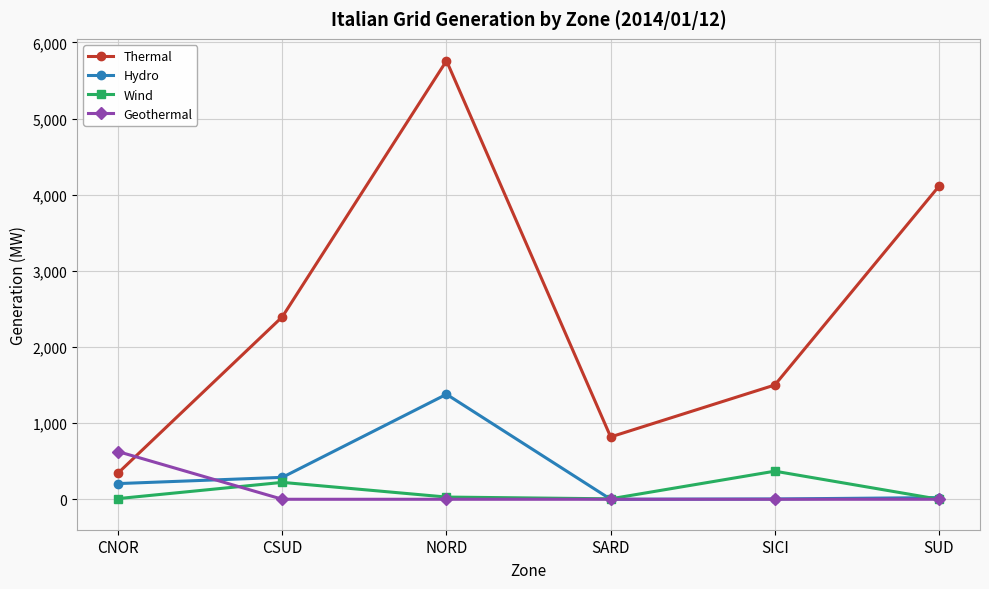

What position from the right is CNOR?

6